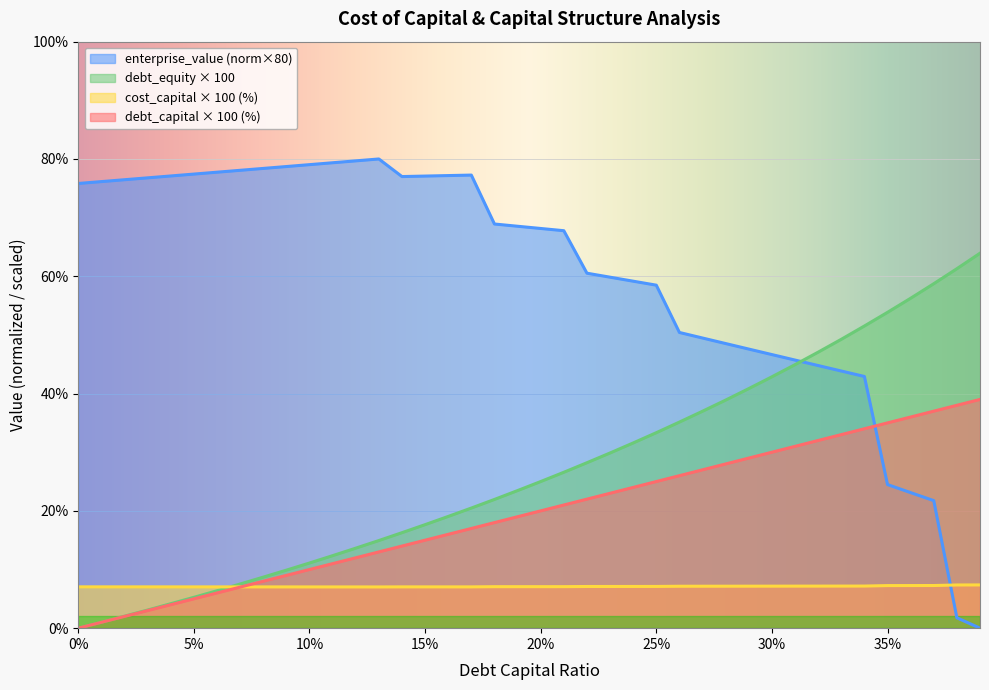

True or false: debt_capital and cost_capital cross at least once.

True